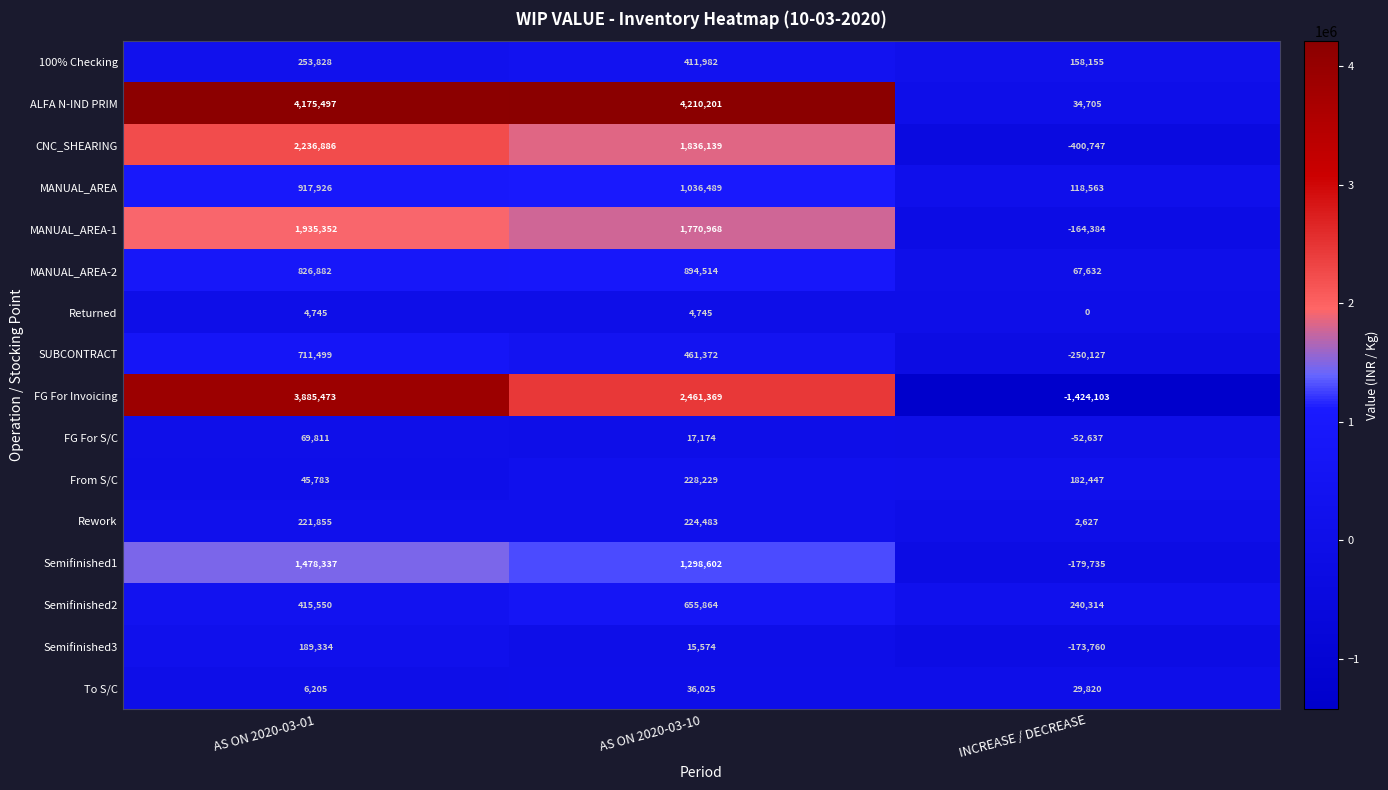

Rank the series by their maximum value, from lowest to highest.

Returned, To S/C, FG For S/C, Semifinished3, Rework, From S/C, 100% Checking, Semifinished2, SUBCONTRACT, MANUAL_AREA-2, MANUAL_AREA, Semifinished1, MANUAL_AREA-1, CNC_SHEARING, FG For Invoicing, ALFA N-IND PRIM